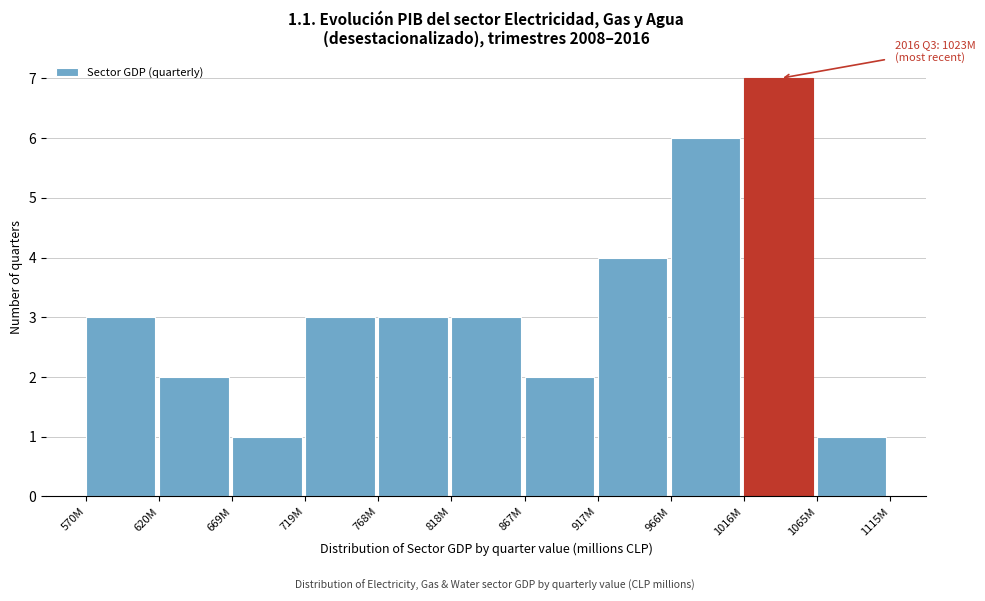

Reading left to right, extract all data points from this chart.

3	2	1	3	3	3	2	4	6	7	1